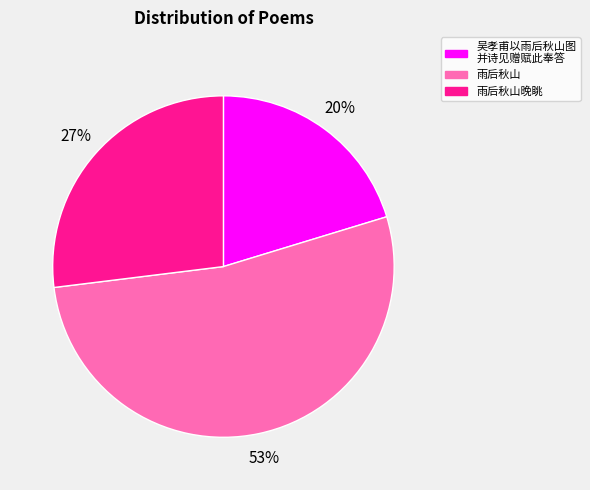

Between 吴孝甫以雨后秋山图 并诗见赠赋此奉答 and 雨后秋山, which is larger?

雨后秋山